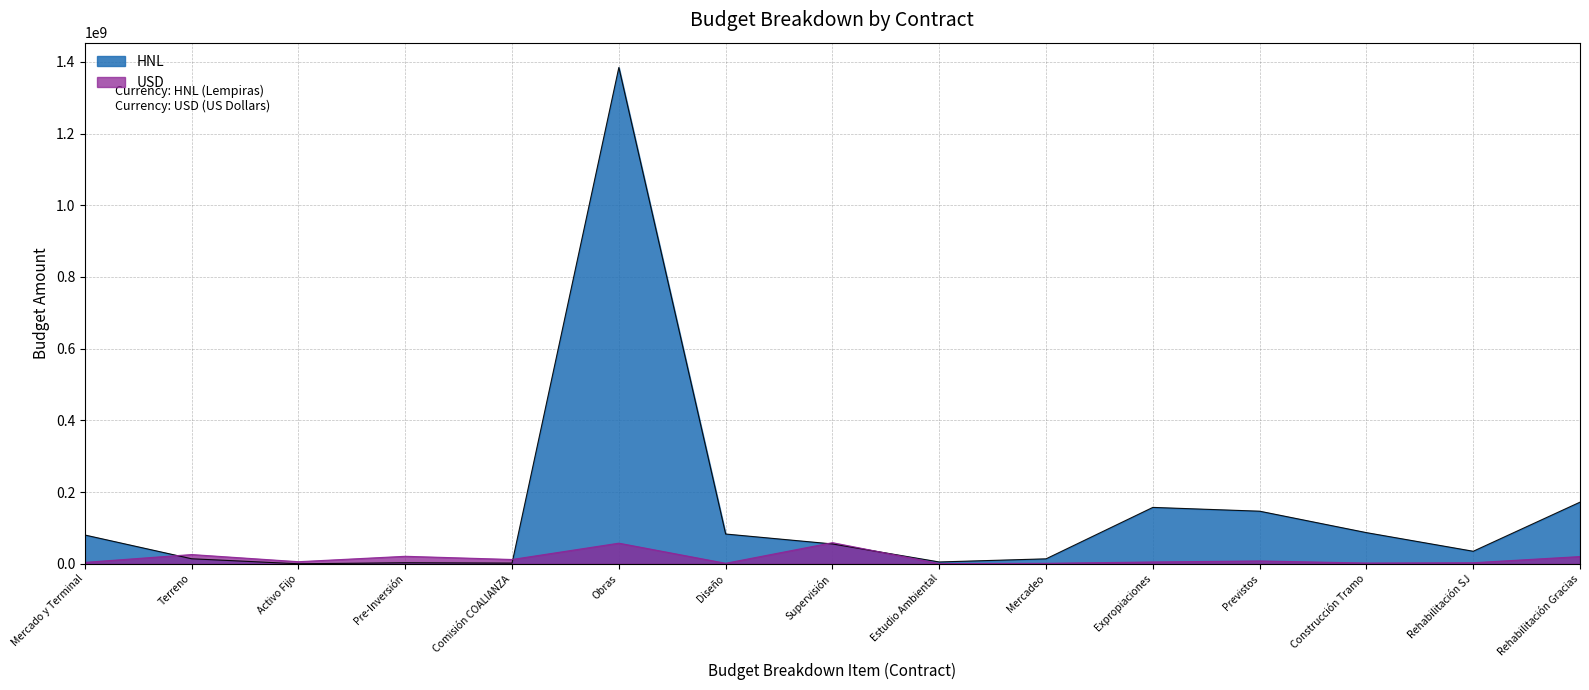

How many interior local valleys does the USD series have?

5